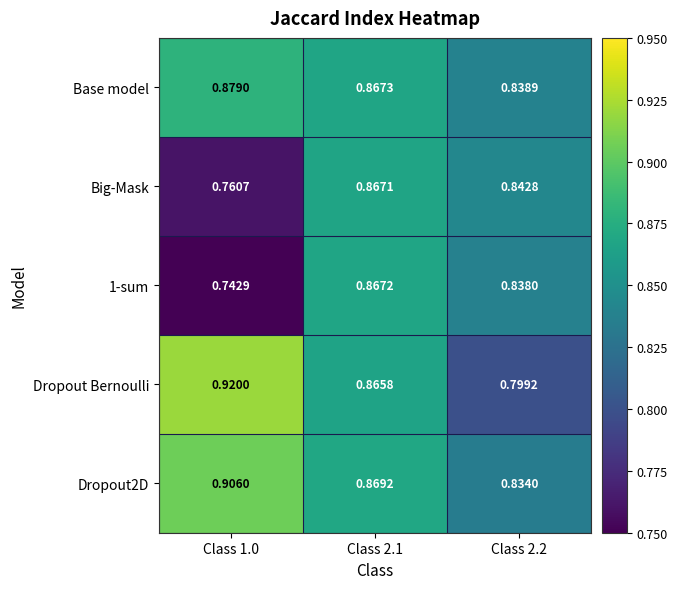

Is the value of 1-sum at Class 2.1 greater than the value of Big-Mask at Class 2.1?

Yes